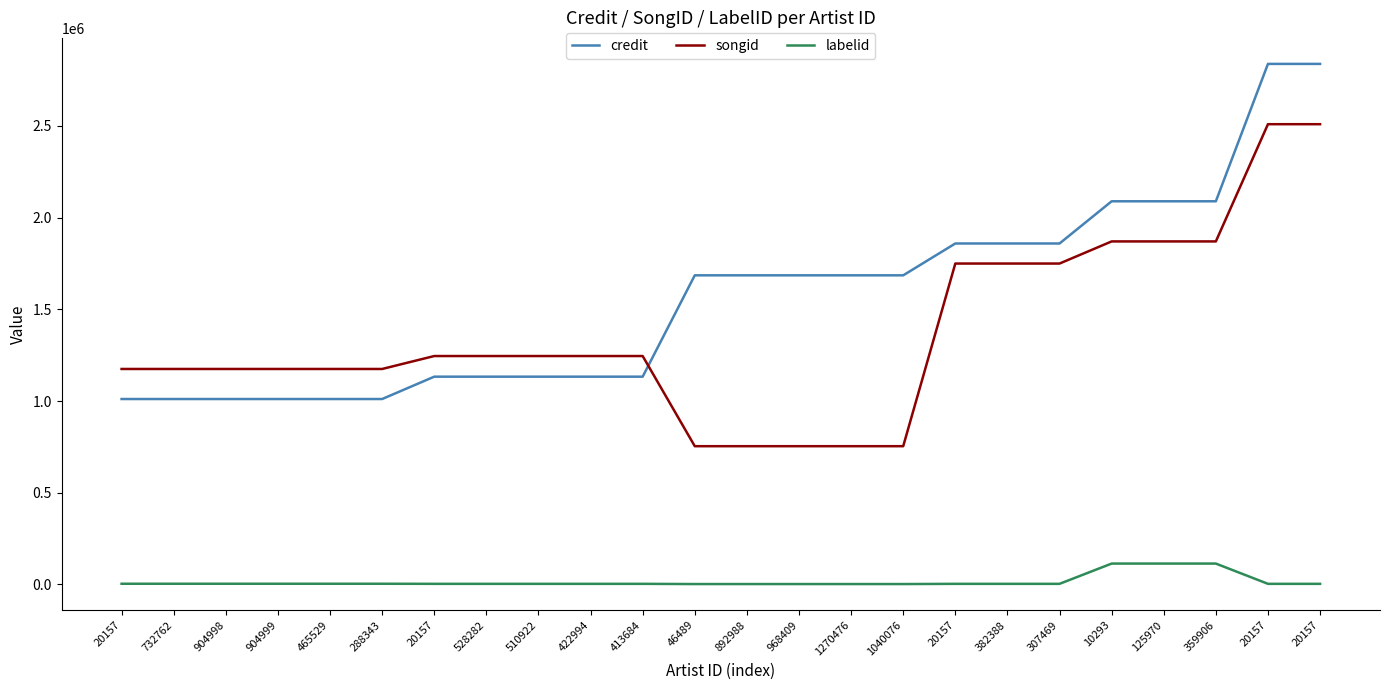

At which label is labelid closest to 58208?

20157